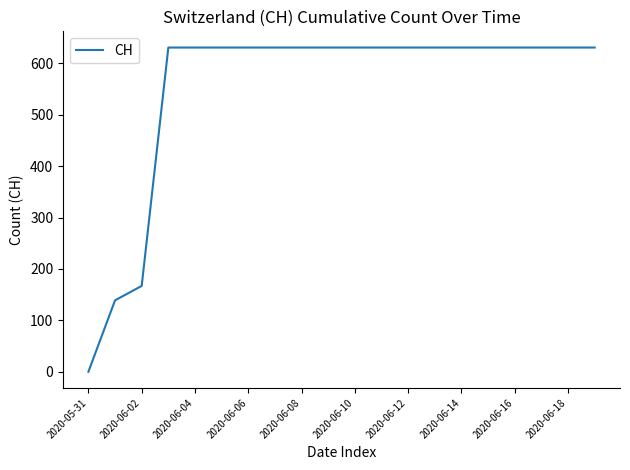

What is the difference between the maximum and minimum values?

631